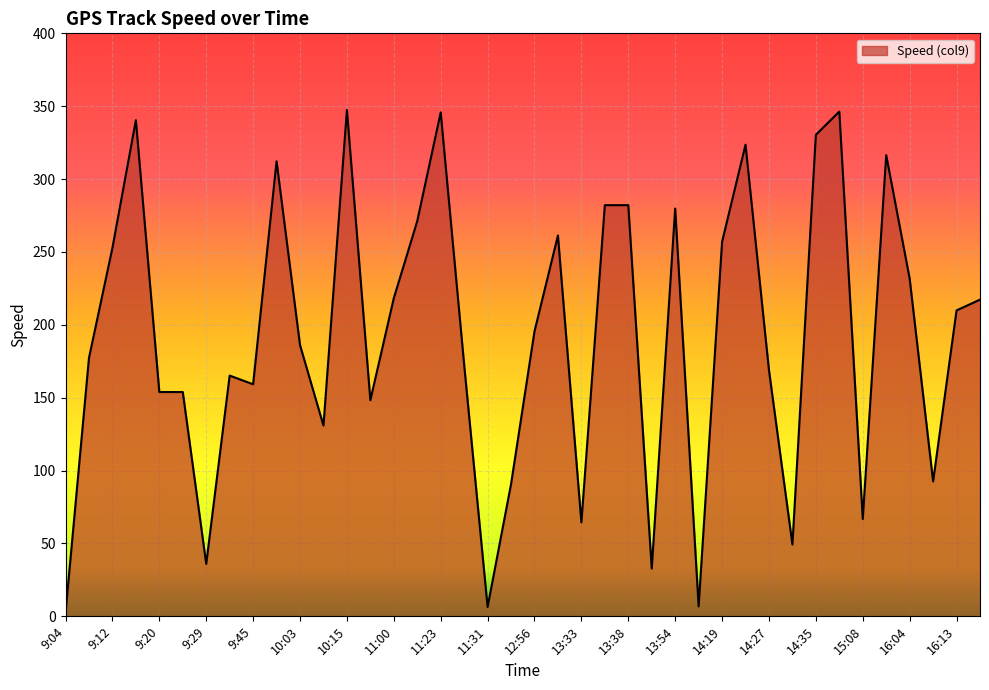

What position from the left is 13:54?

27